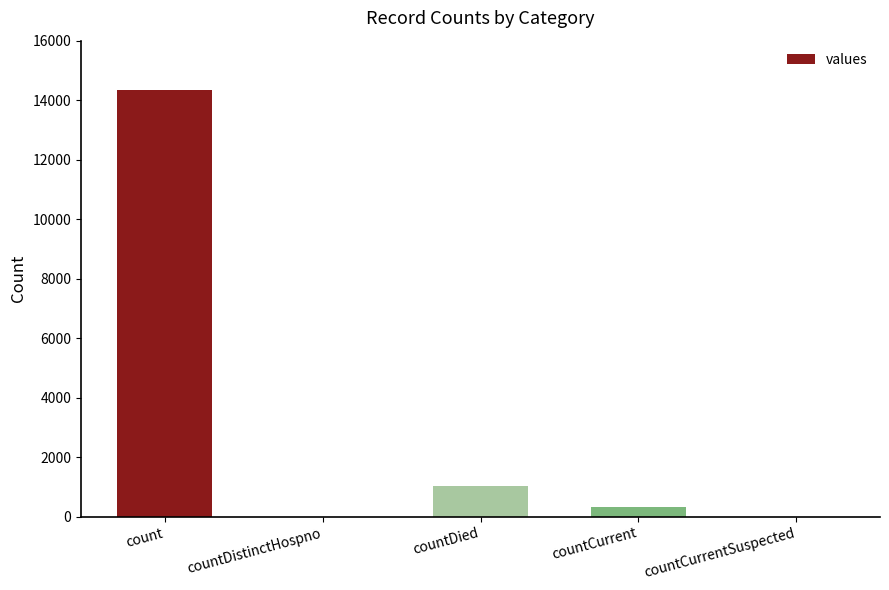

What value does the data have at countCurrent, to the nearest 50?

350